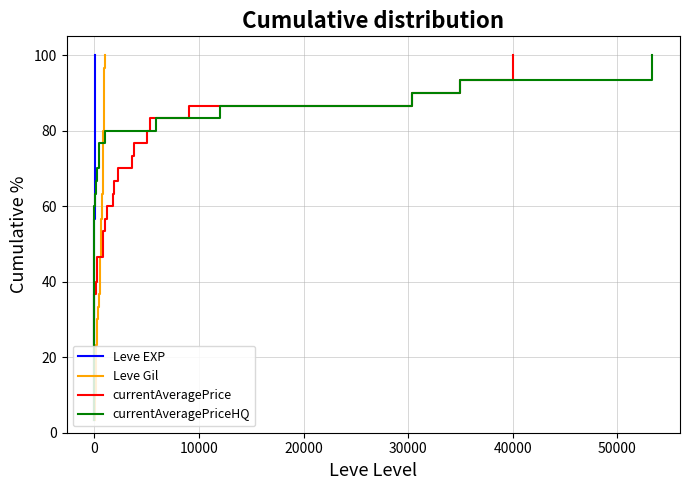

The currentAveragePriceHQ series shows 50.3 at 0. True or false?

False